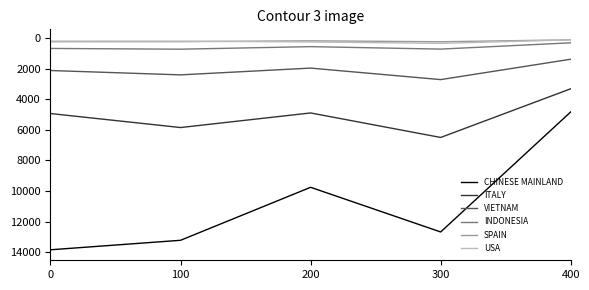

Which series has the largest total across all categories?

CHINESE MAINLAND